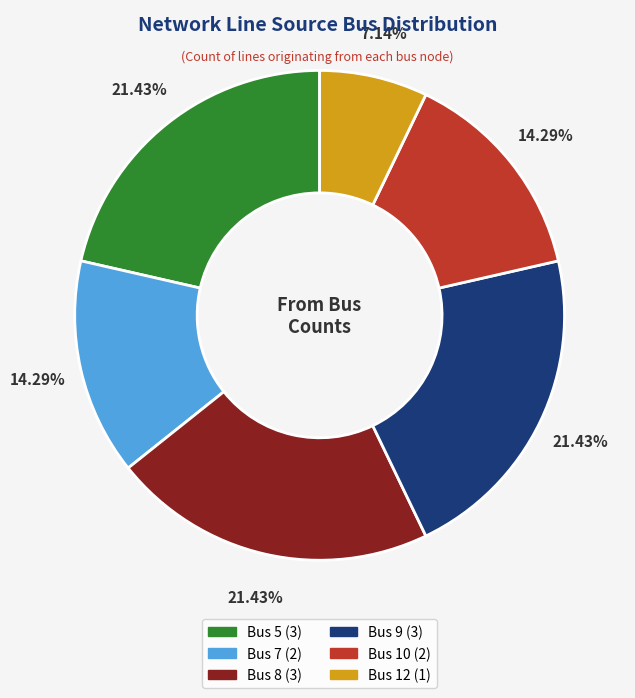

To the nearest percent, what is the combined percentage of Bus 7 and Bus 8?

36%